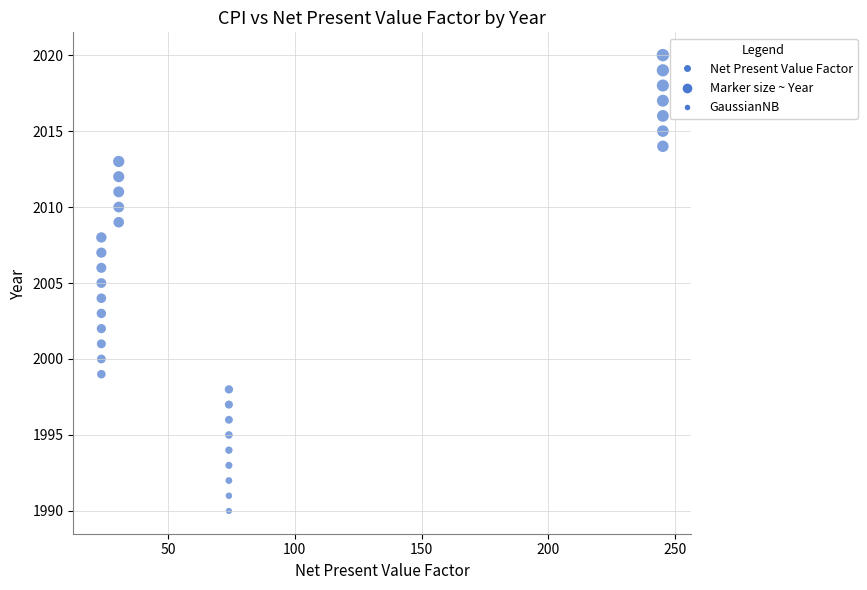

What is the range of Y values (max minus min)?

30